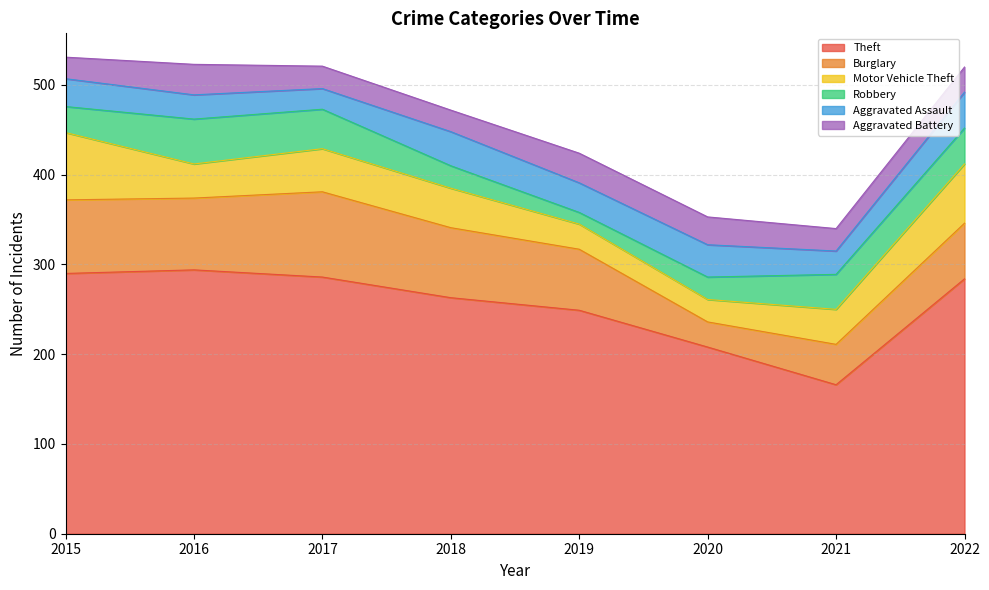

The value of Burglary at 2015 is 82. True or false?

True